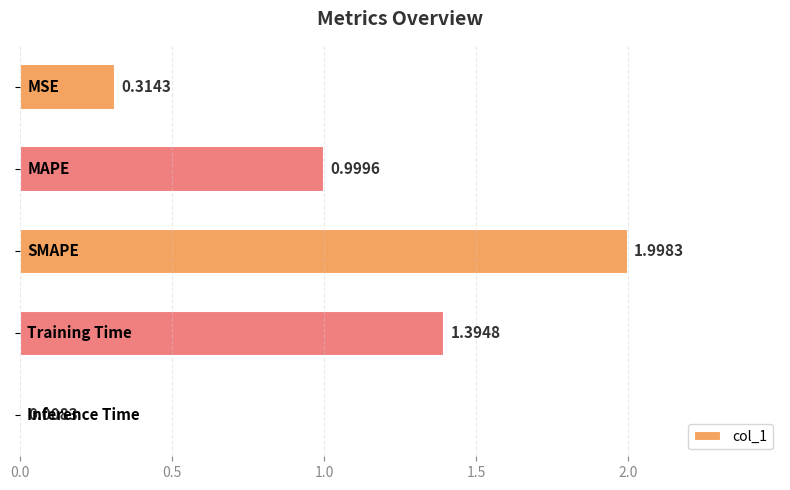

What is the difference between the second highest and minimum values?

1.4